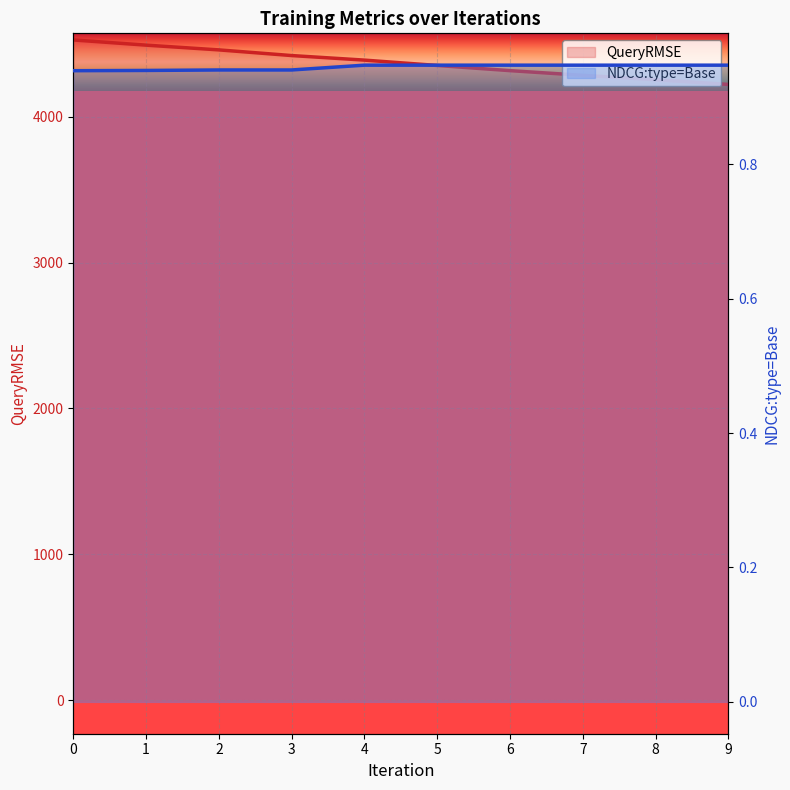

What is the total value across all series at 5?

4351.2